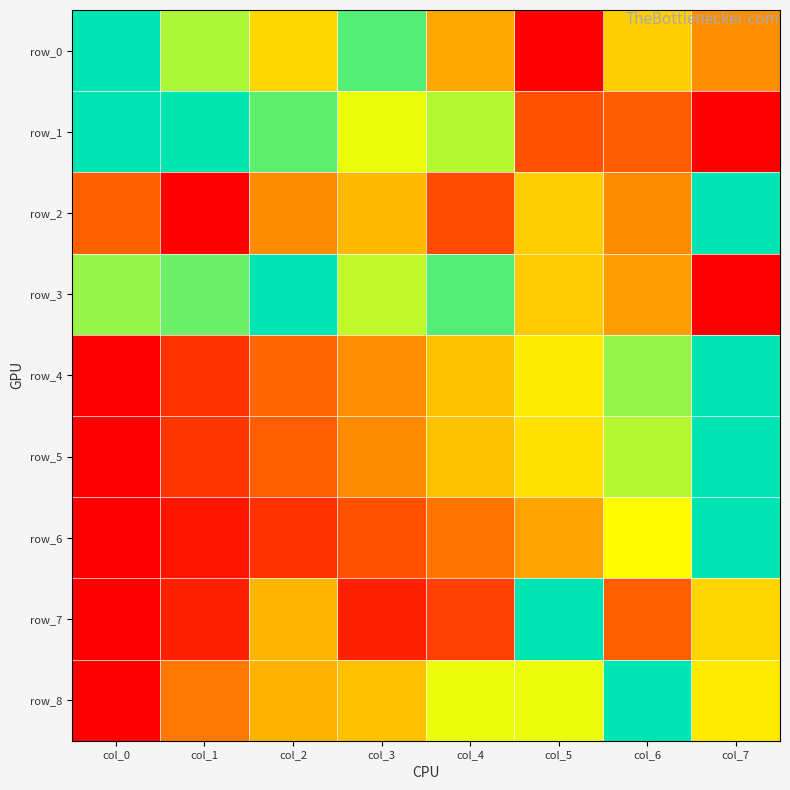

How many values in row_1 are above zero?

7